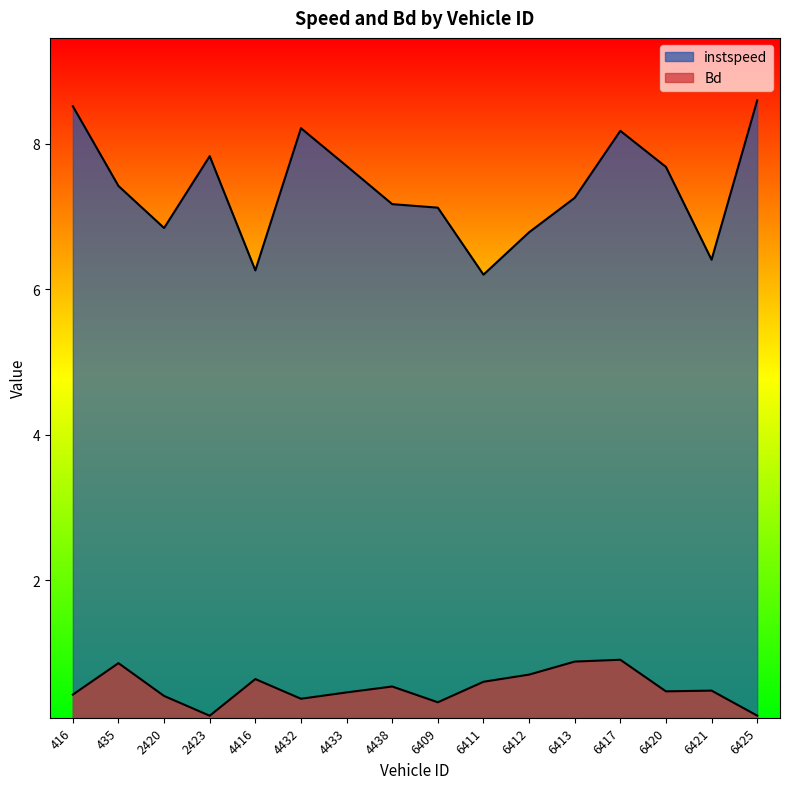

What is the sum of all instspeed values?

118.2